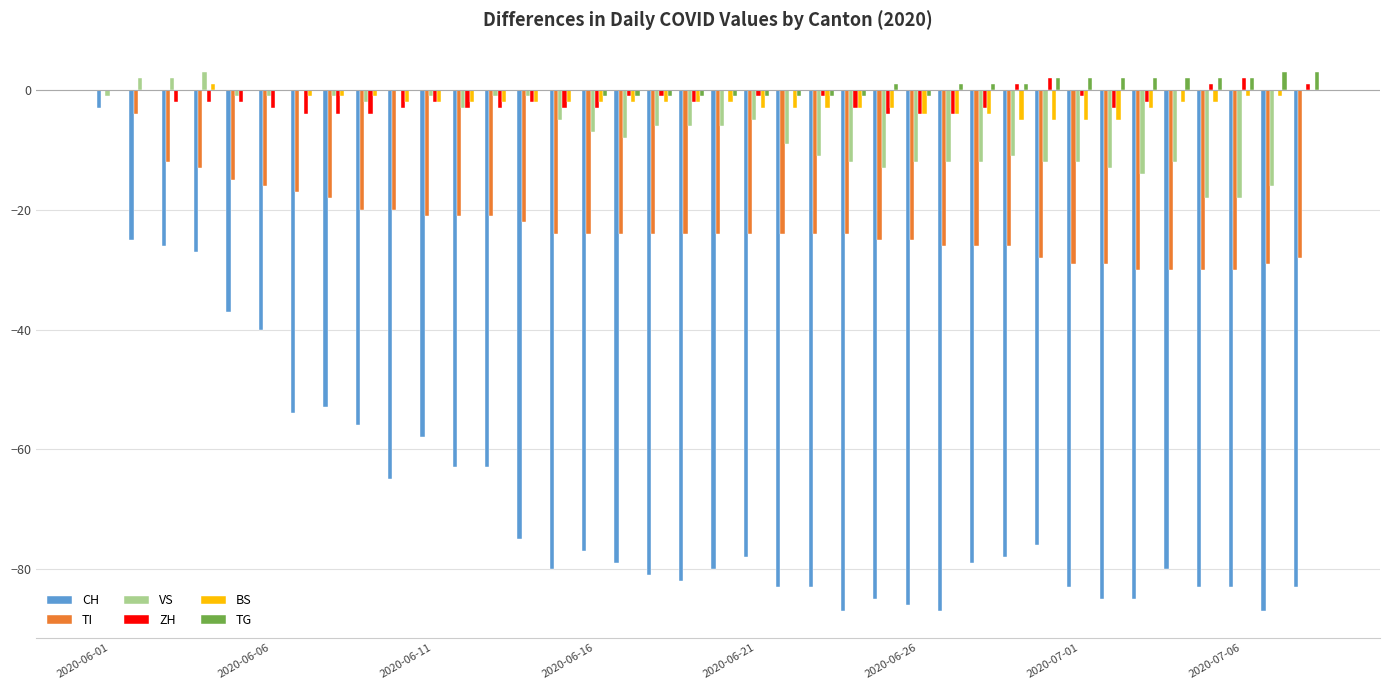

What is the sum of all TG values?

14